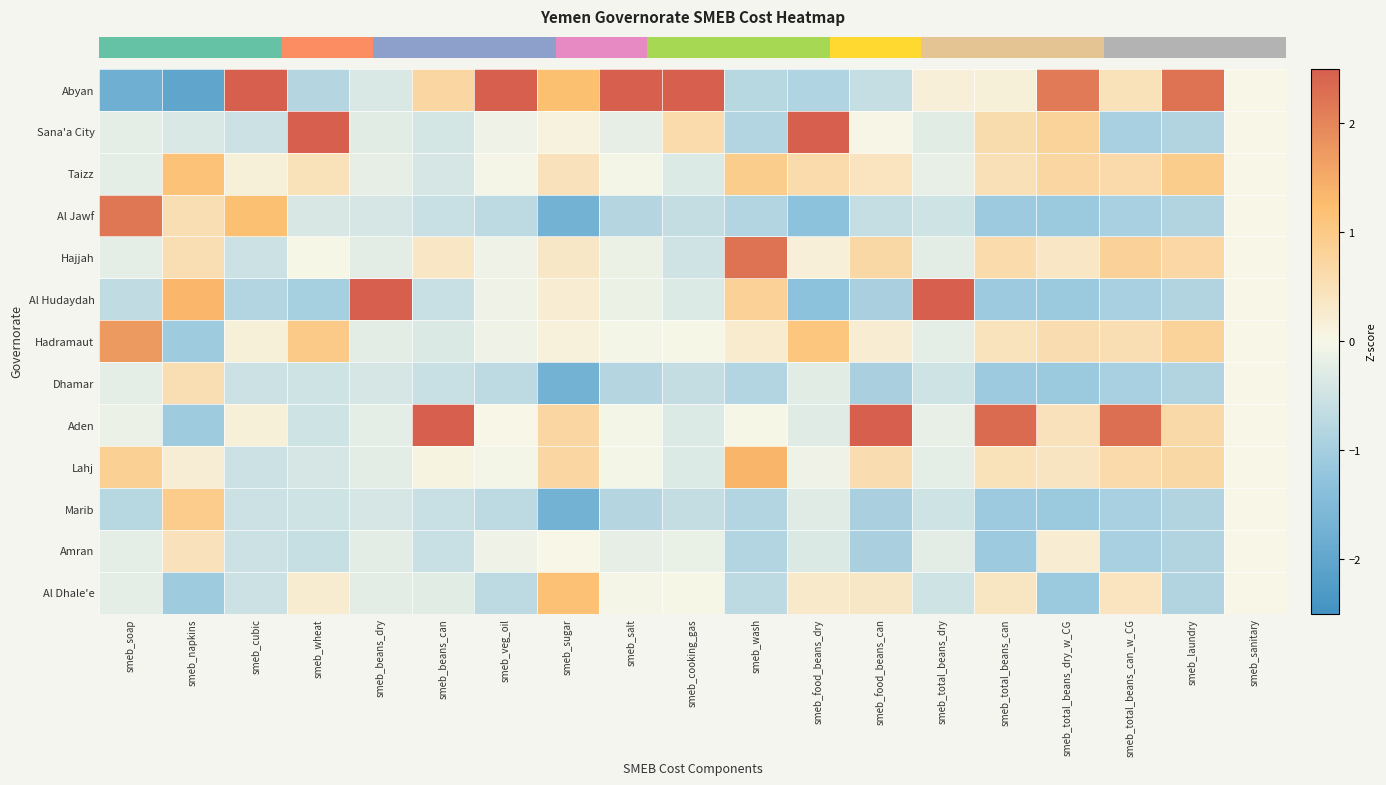

At which category is the sum across all series the highest?

smeb_food_beans_dry